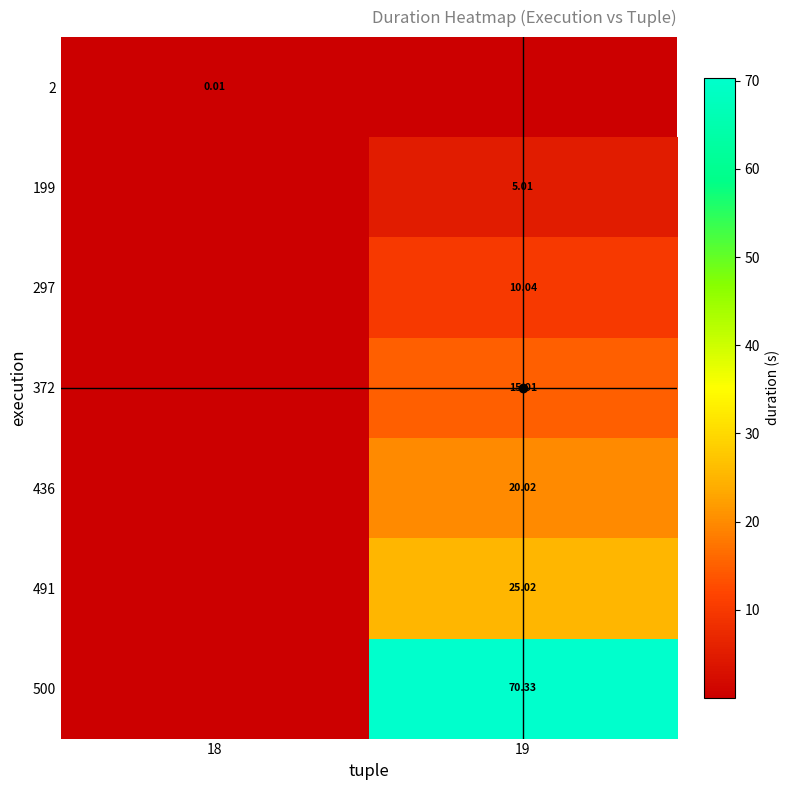

Is the value of 491 at 19 greater than the value of 500 at 19?

No